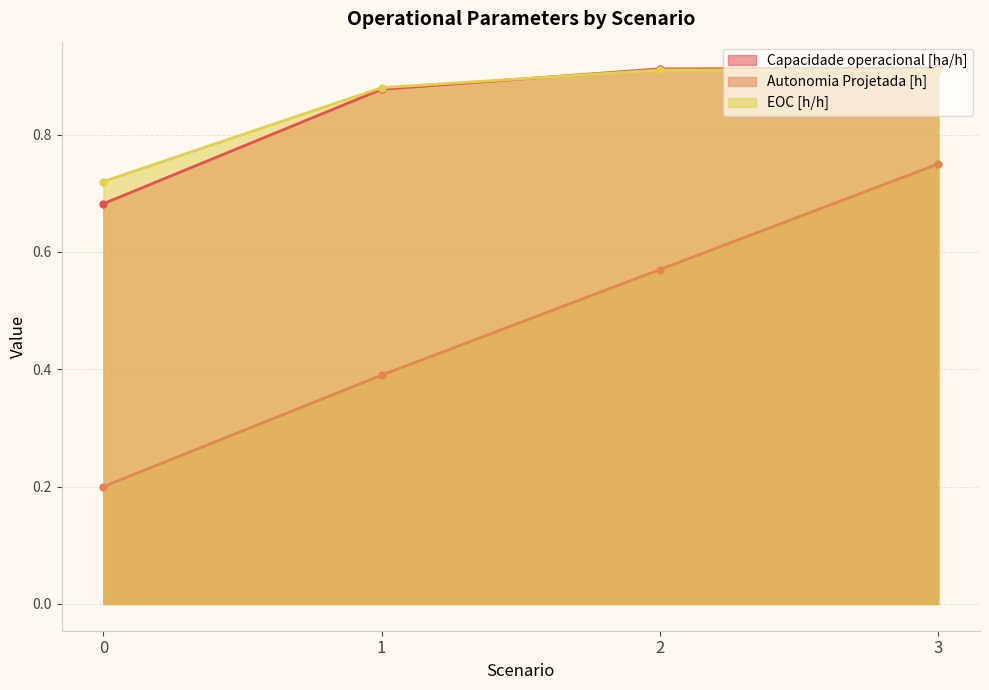

What is the sum of all Capacidade operacional [ha/h] values?

3.4